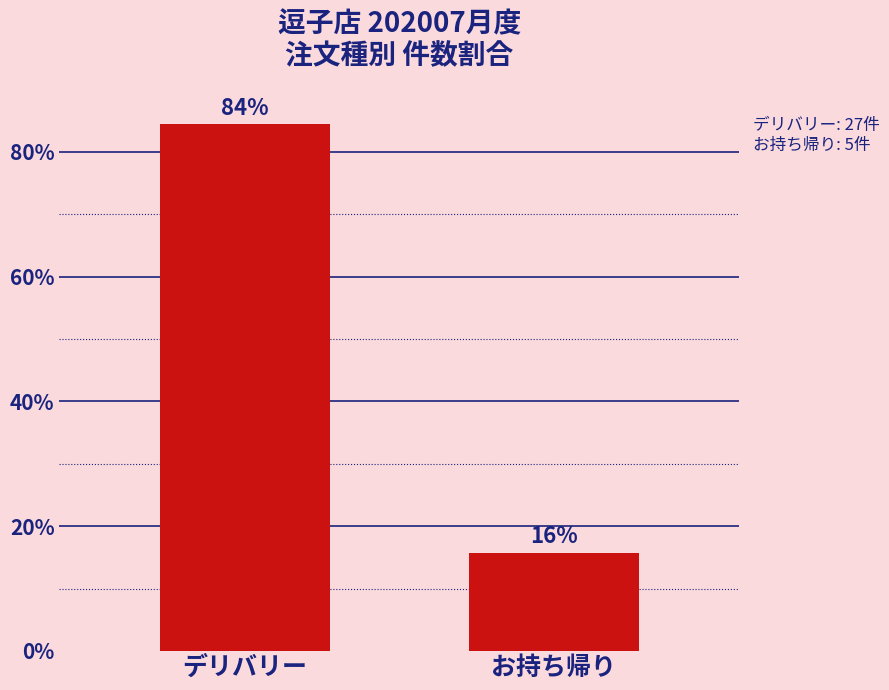

The value at デリバリー is 84.4. True or false?

True